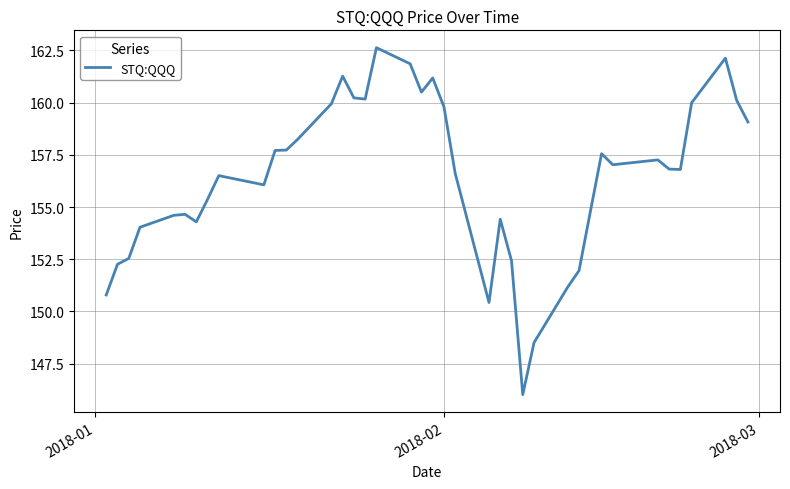

What is the difference between the maximum and minimum values?

16.6